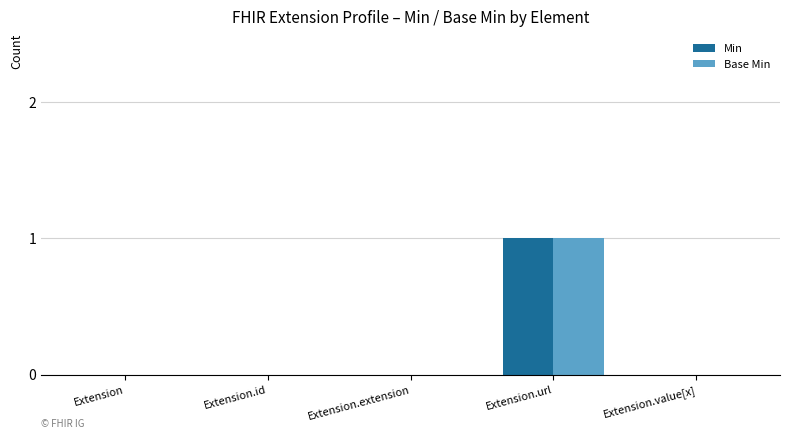

The value of Min at Extension.url is 0. True or false?

False